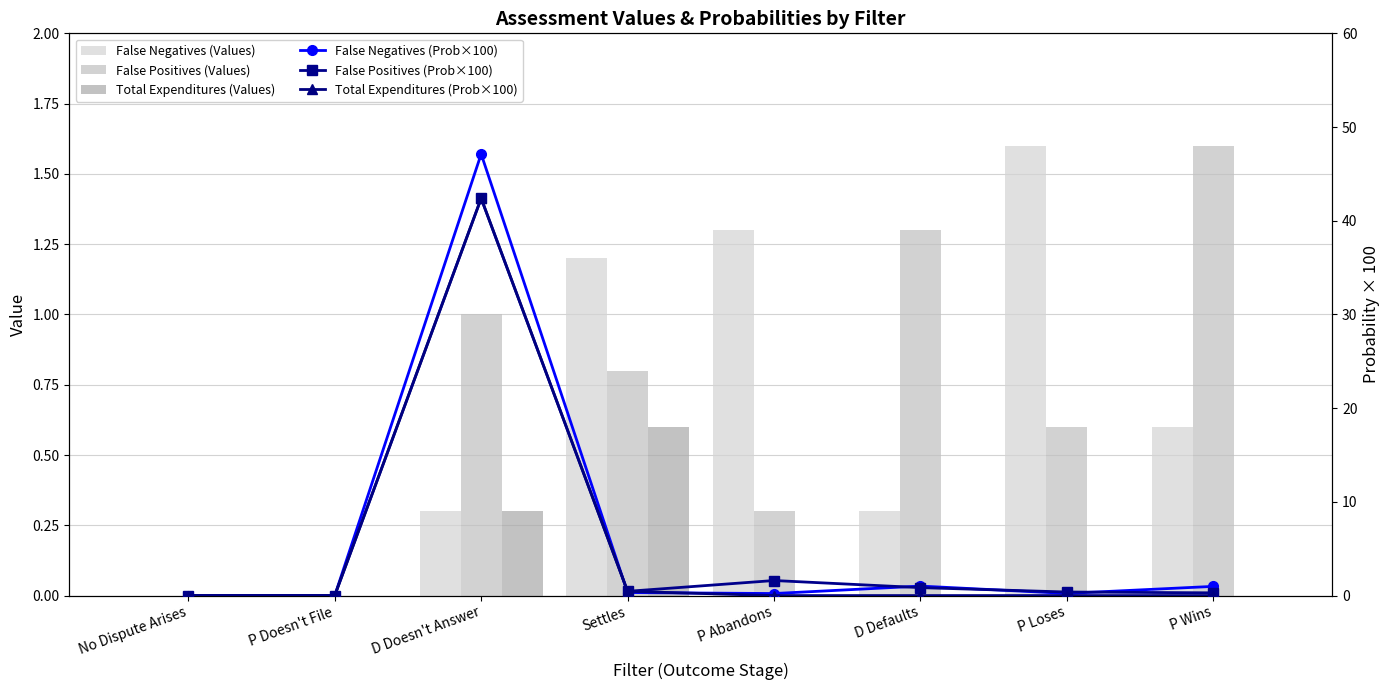

Is it true that Total Expenditures (Prob×100) equals 0.0 at P Abandons?

True